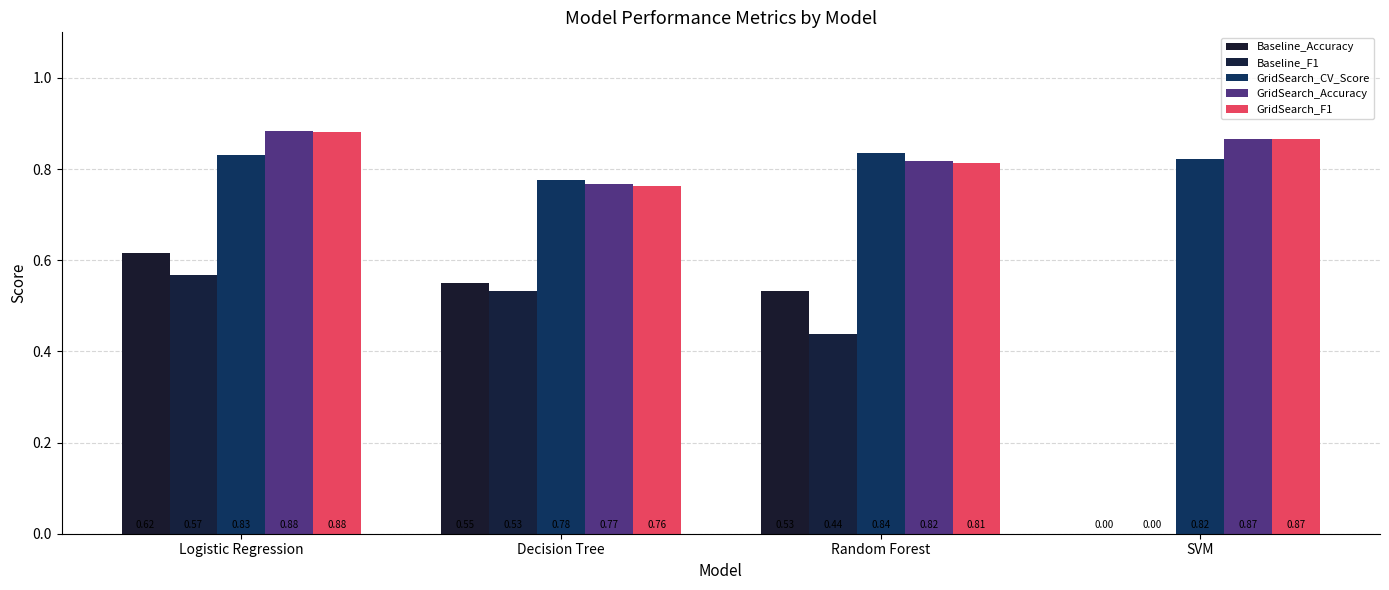

What is the value of the GridSearch_Accuracy bar at the 1st from the left?

0.9